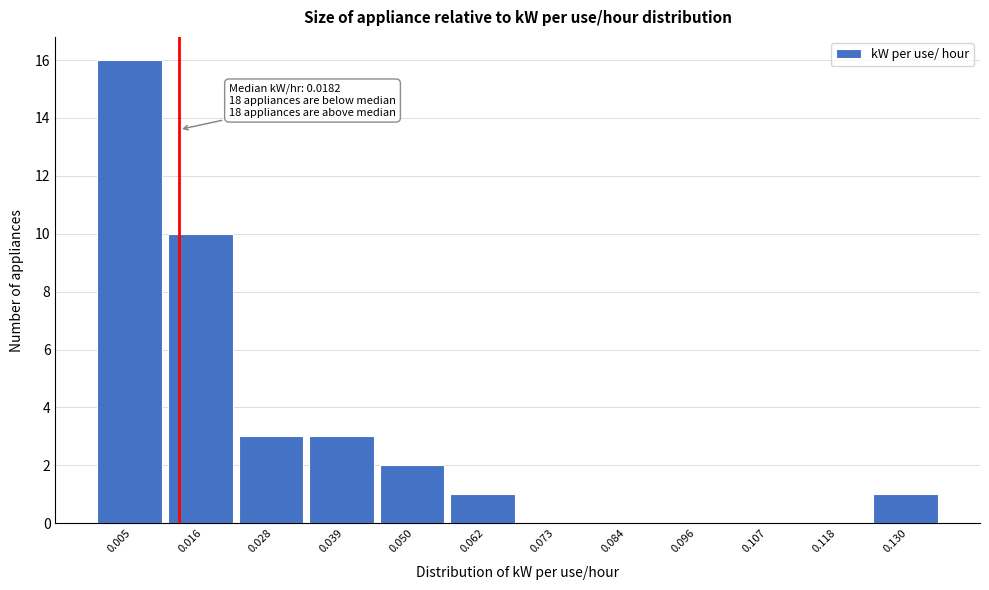

Reading right to left, extract all data points from this chart.

0.130=1	0.118=0	0.107=0	0.096=0	0.084=0	0.073=0	0.062=1	0.050=2	0.039=3	0.028=3	0.016=10	0.005=16